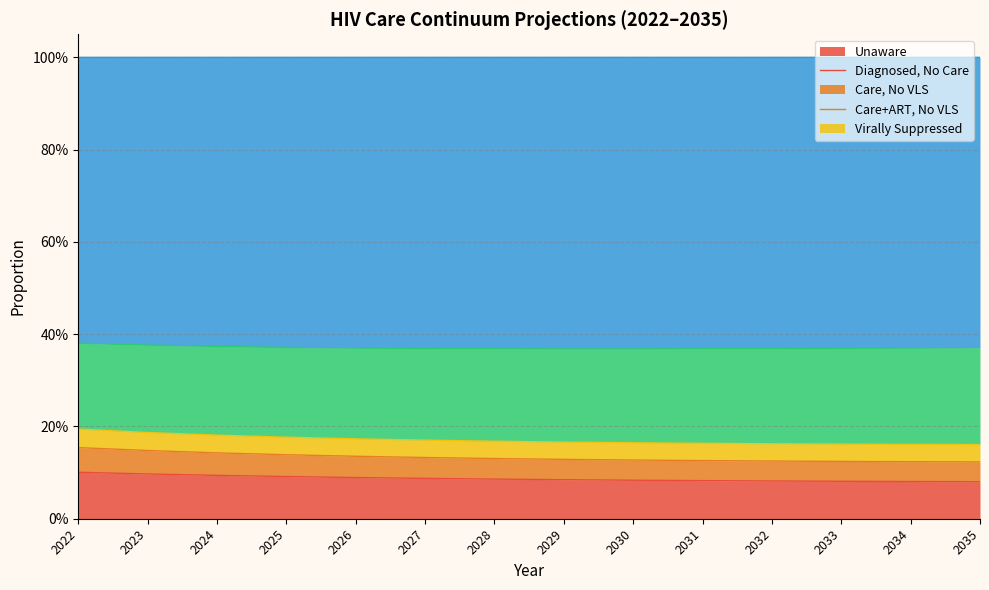

Does the chart display data point markers on the line(s)?

No